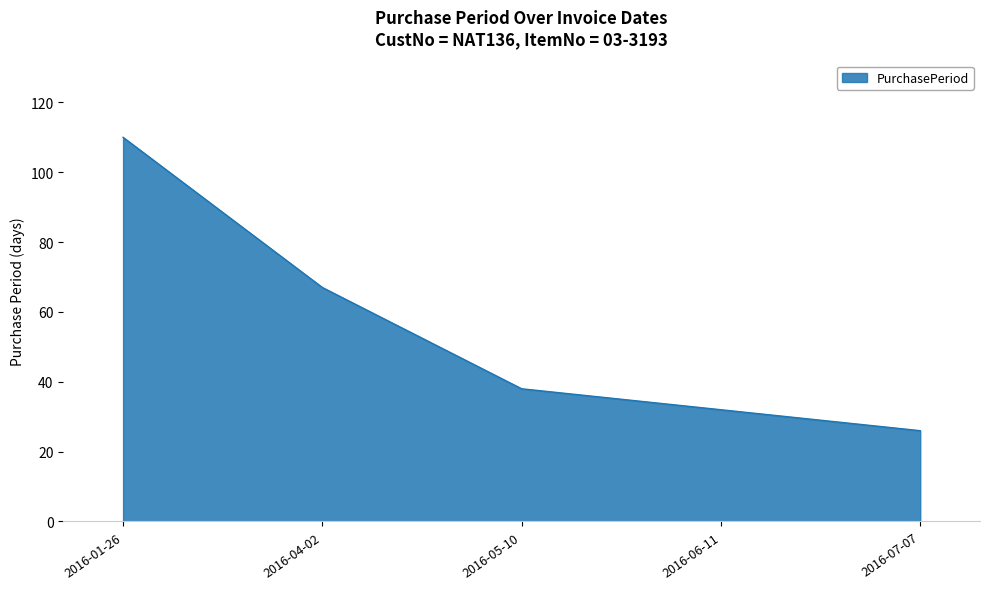

Where does the data first go above 38?

2016-01-26